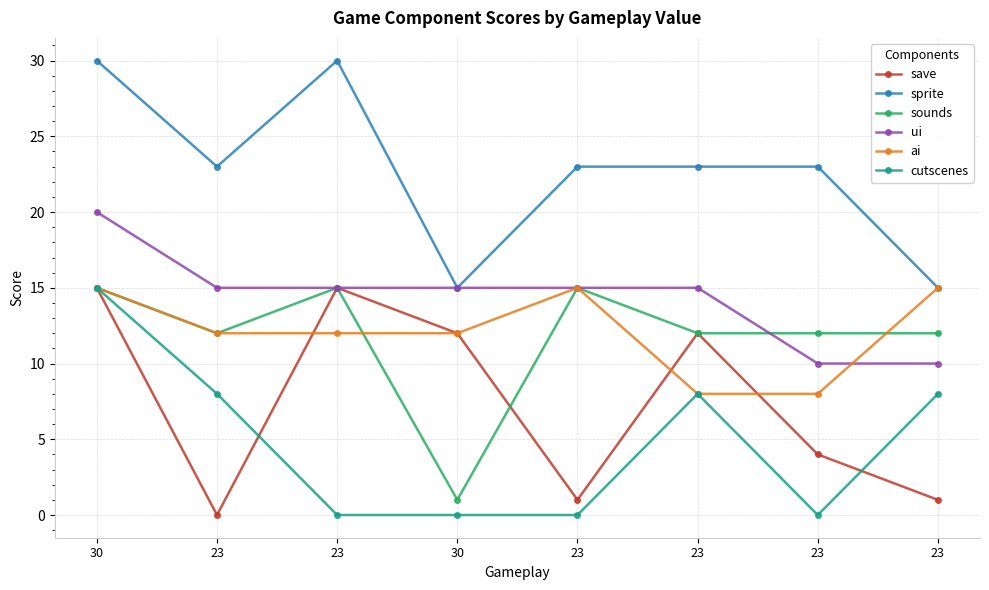

What is the label of the 7th point from the right?

23